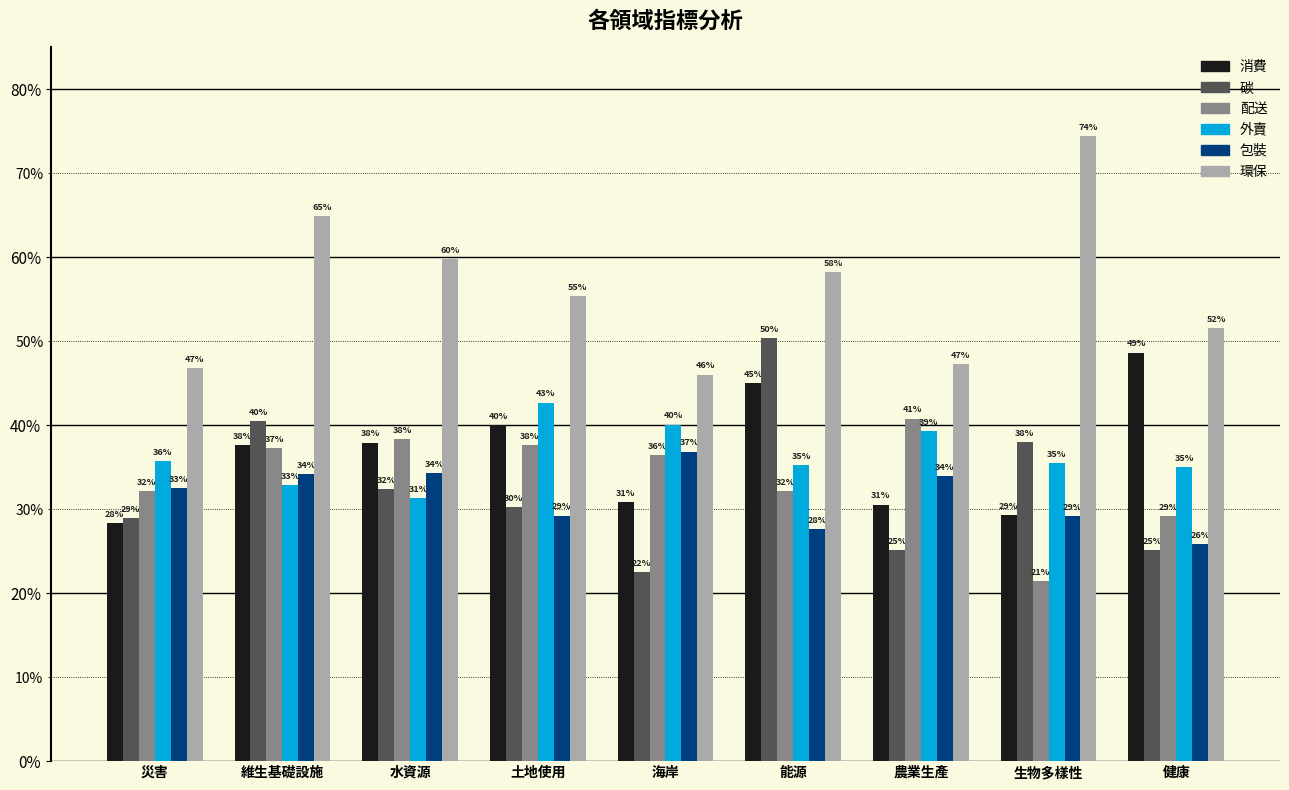

What position from the left is 災害?

1